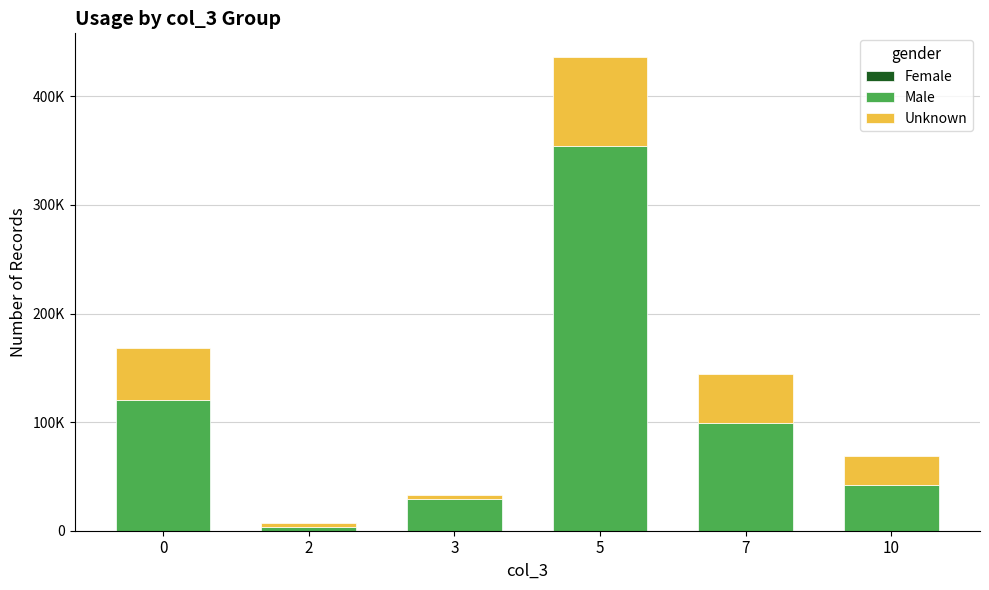

Are the bars grouped side by side (vs. stacked)?

No